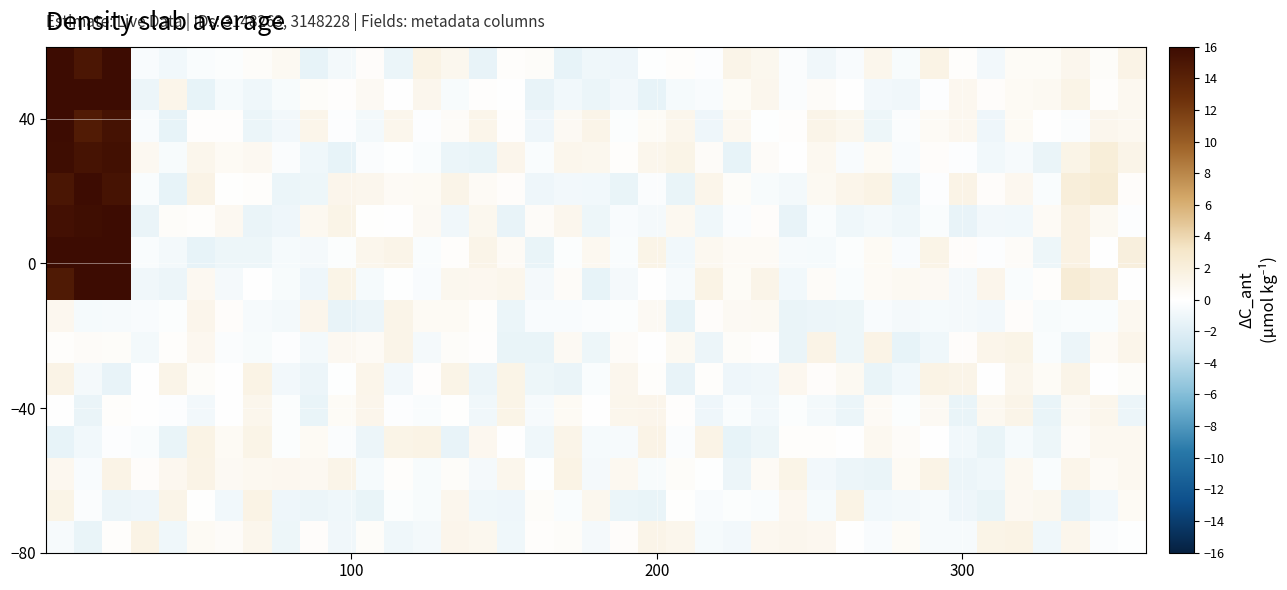

How many distinct data groups are displayed?

16